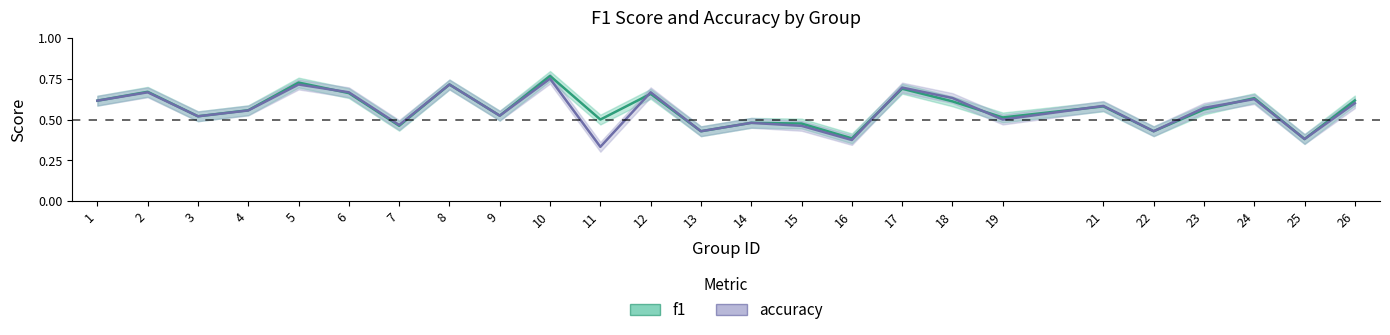

How many interior local peaks does the f1 series have?

9